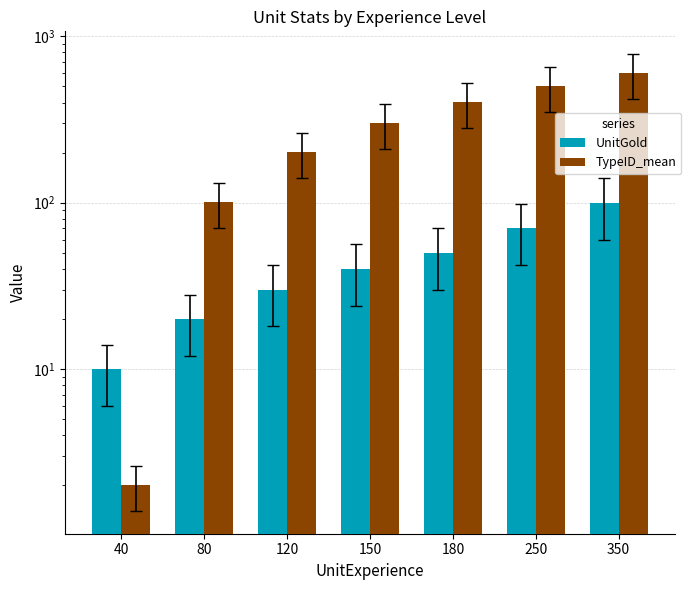

What is the sum of the UnitGold values at 350 and 150?

140